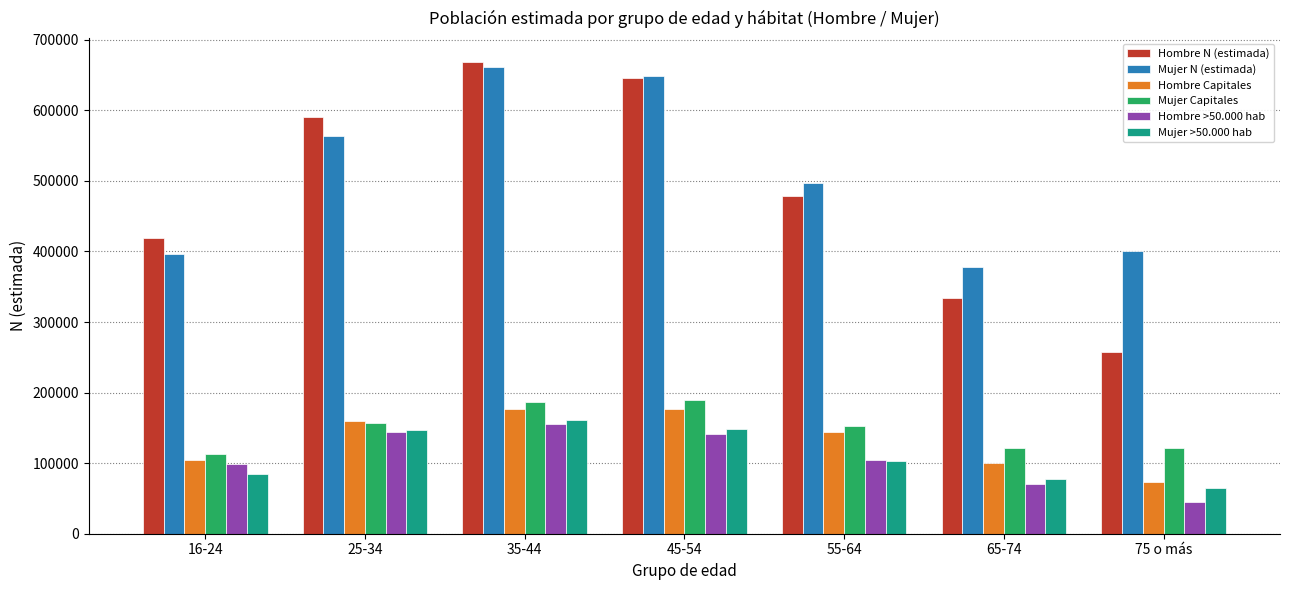

Which series changed the most between 16-24 and 25-34?

Hombre N (estimada)